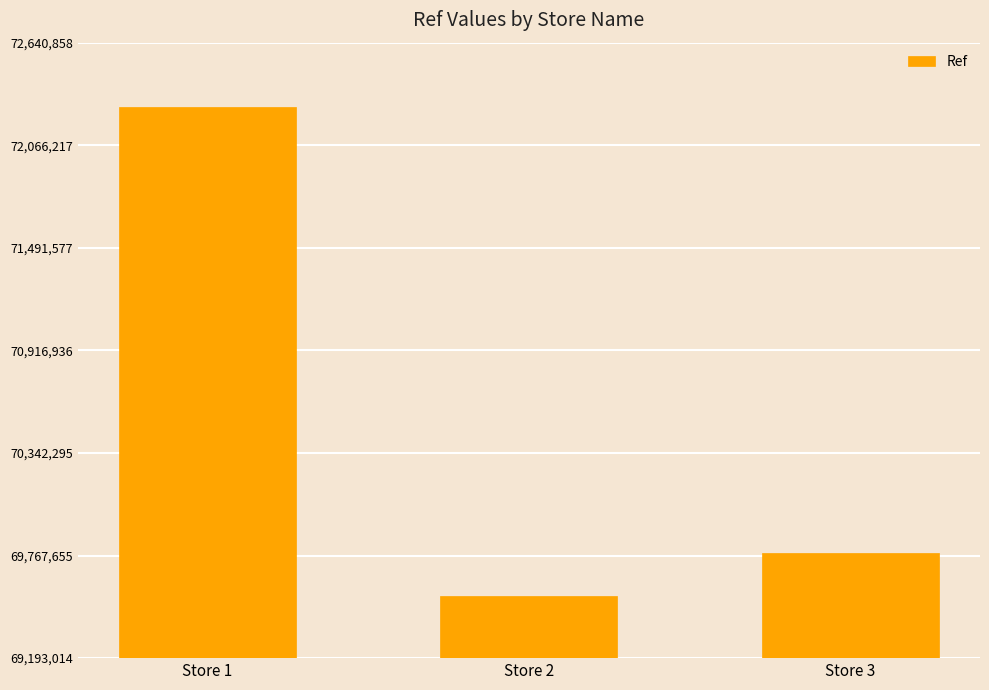

Reading left to right, transcribe all the data shown in this chart.

Store 1=72279461	Store 2=69540718	Store 3=69783863